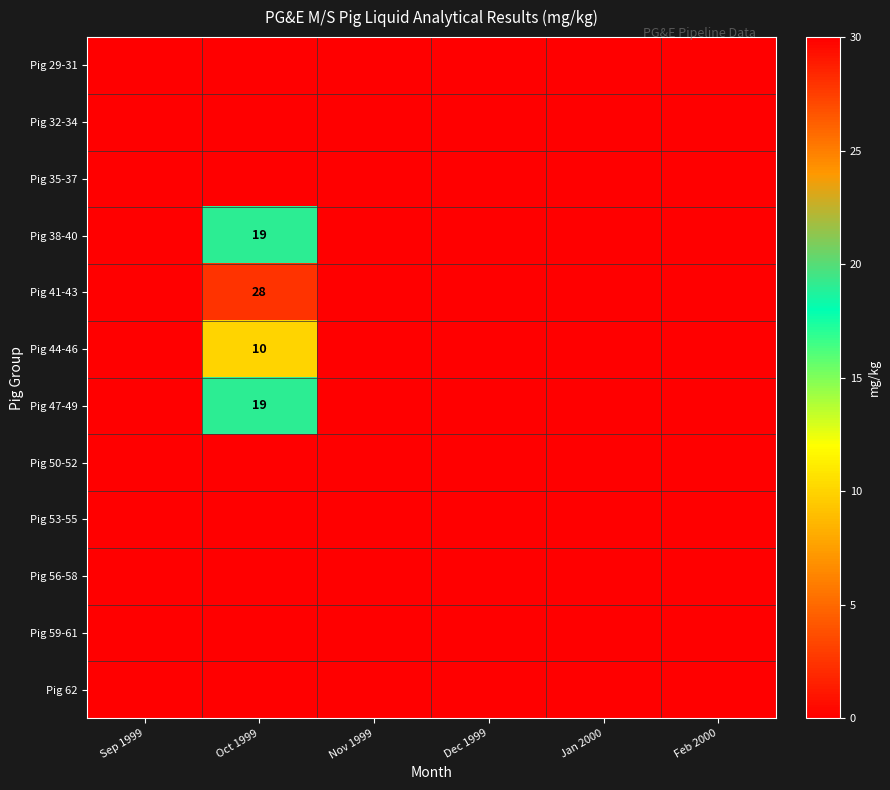

Is it true that Pig 62 equals 0 at Dec 1999?

True